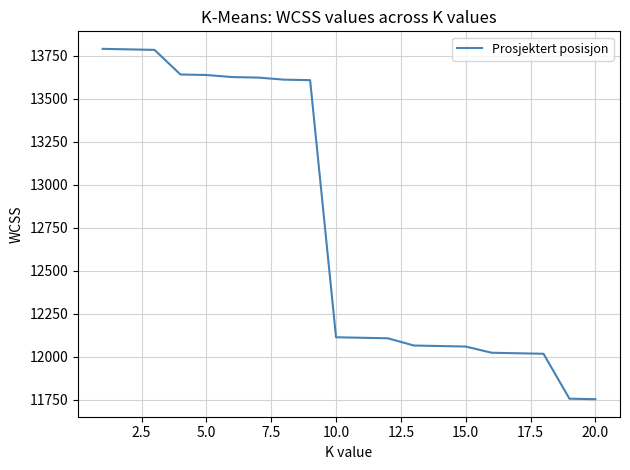

What is the maximum value shown in the chart?

13789